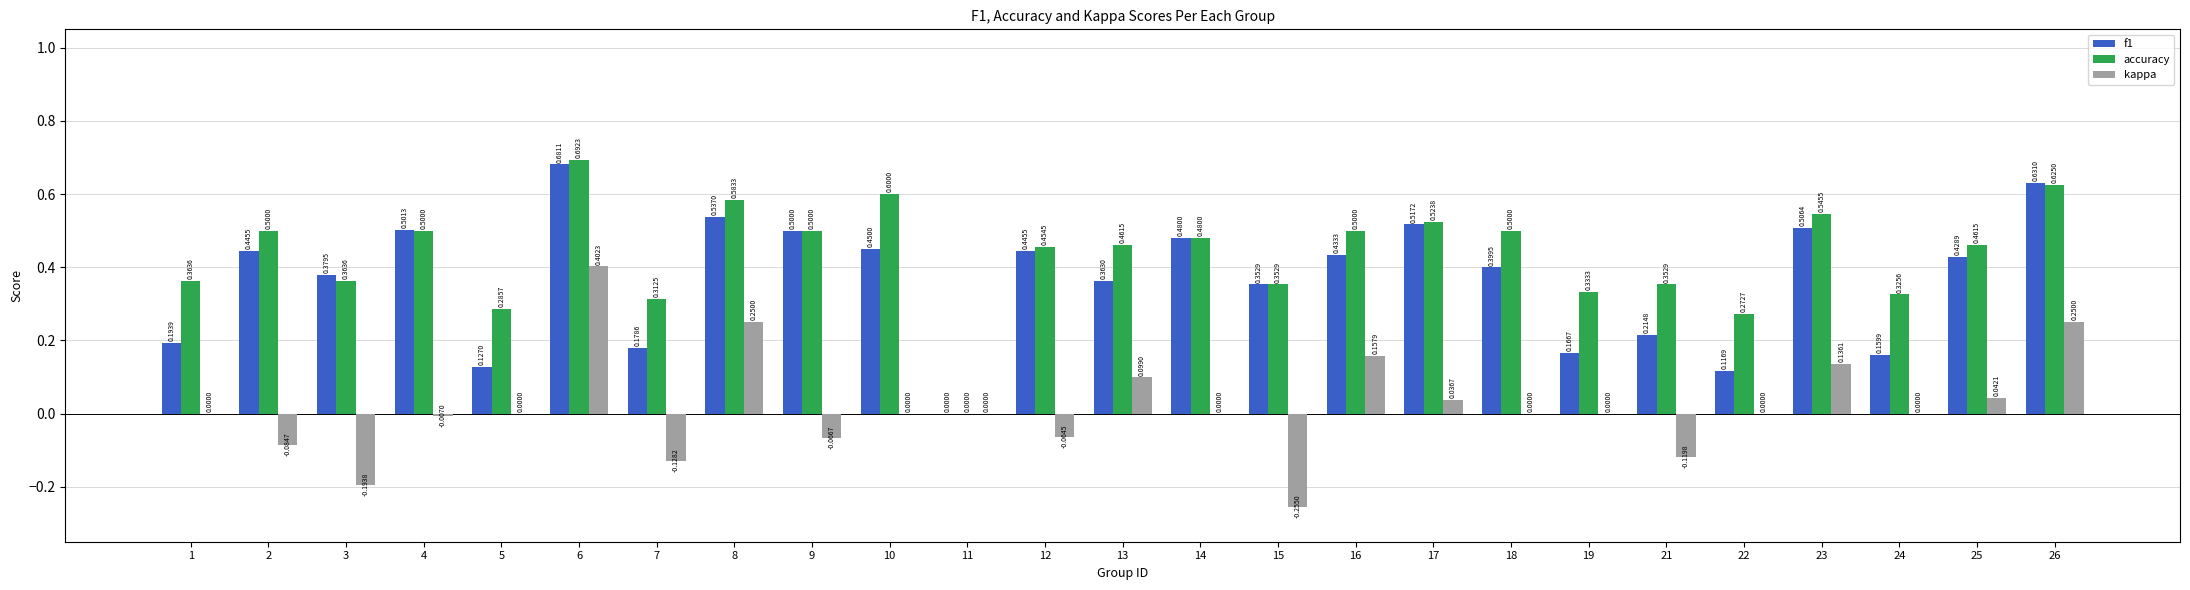

Which series has the largest total across all categories?

accuracy